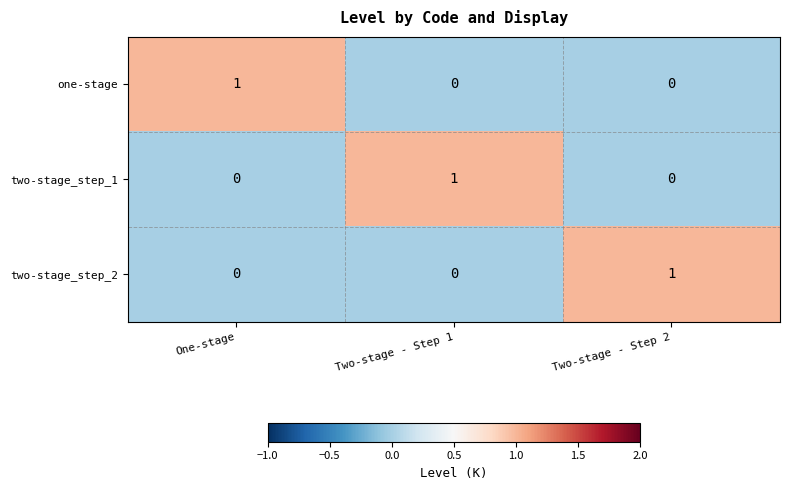

The one-stage series shows 0 at Two-stage - Step 1. True or false?

True